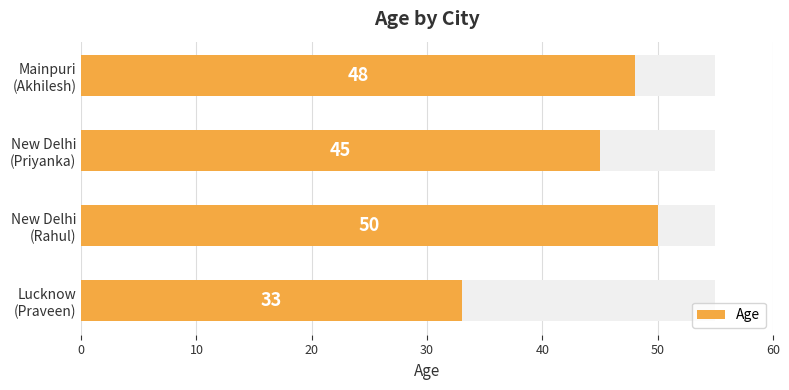

Which has a higher value, Mainpuri (Akhilesh) or New Delhi (Rahul)?

New Delhi (Rahul)